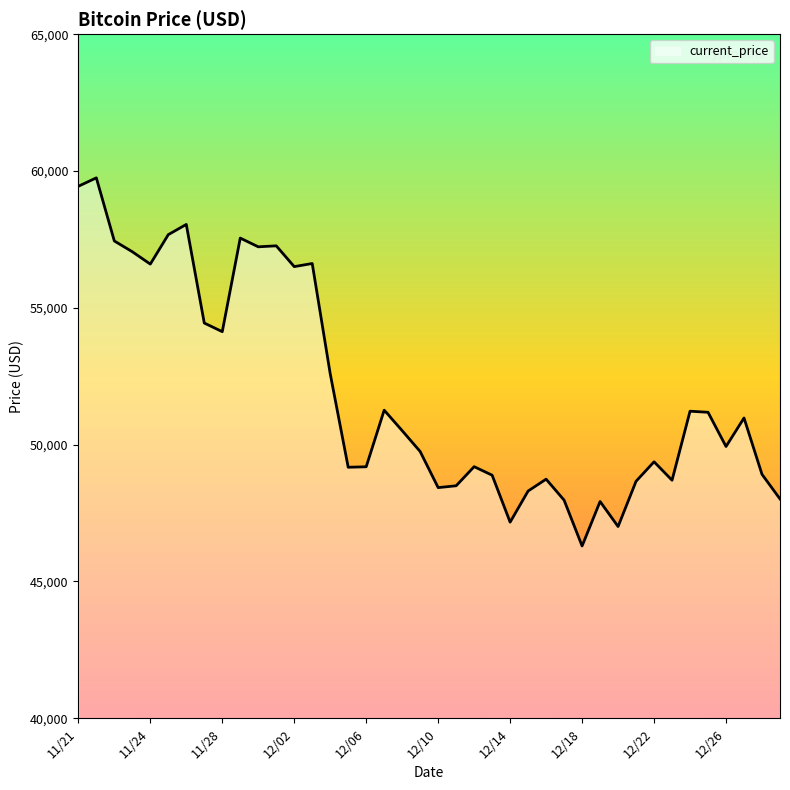

What is the maximum value shown in the chart?

59749